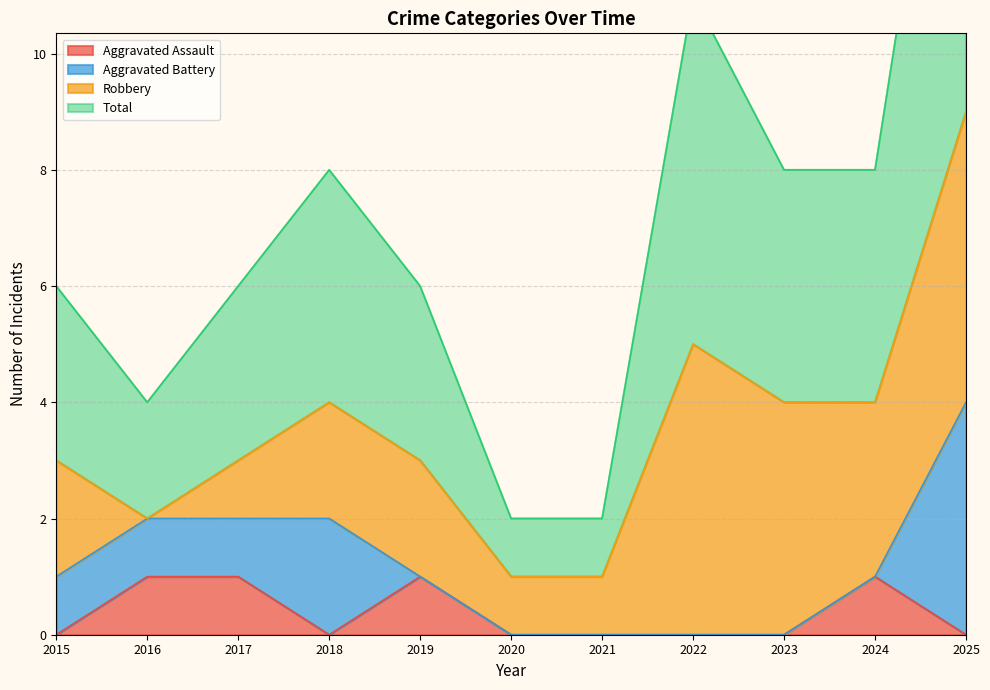

Count the Total values in the range 4 to 8.

7